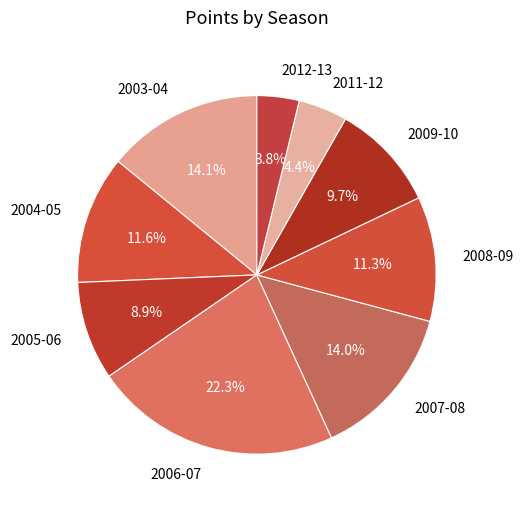

Combined, what portion of the pie is 2003-04 and 2005-06?

23.0%